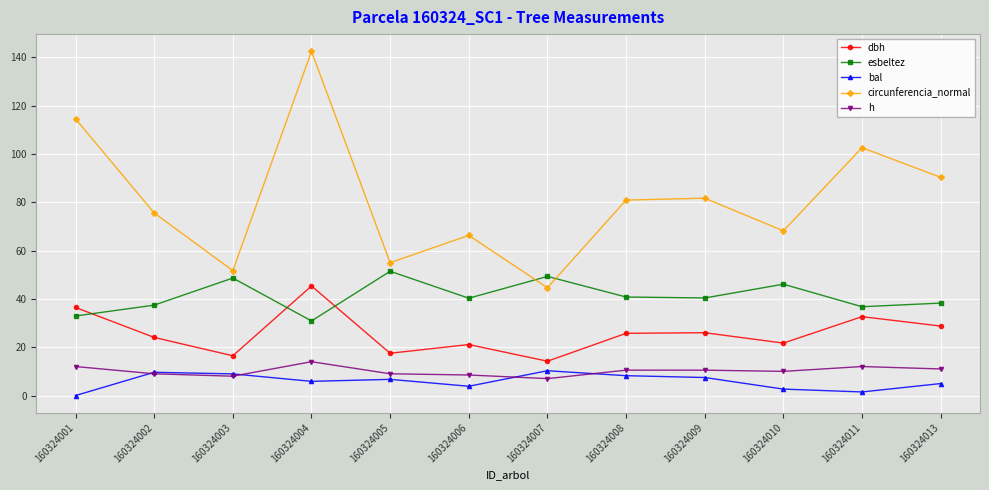

True or false: esbeltez and circunferencia_normal intersect in this chart.

True